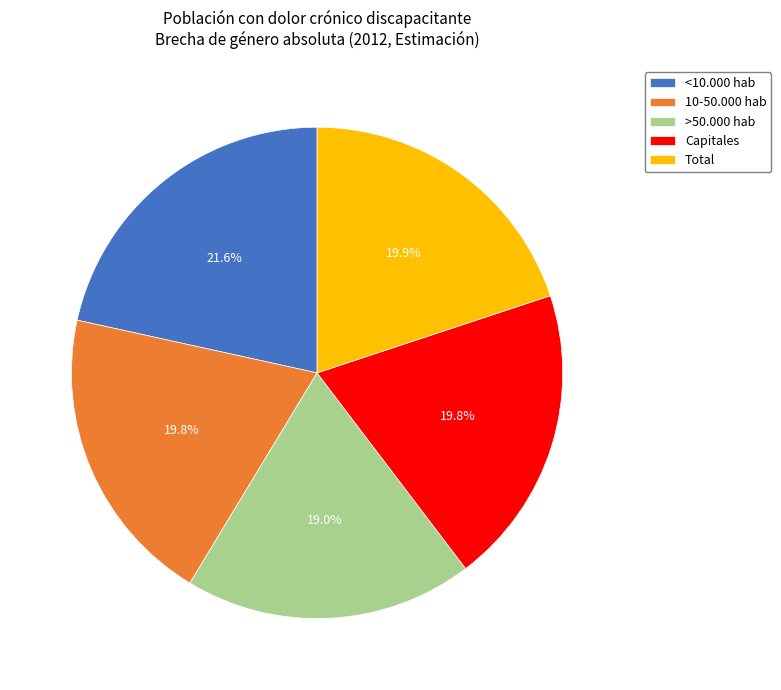

What percentage is the <10.000 hab slice, to the nearest percent?

22%